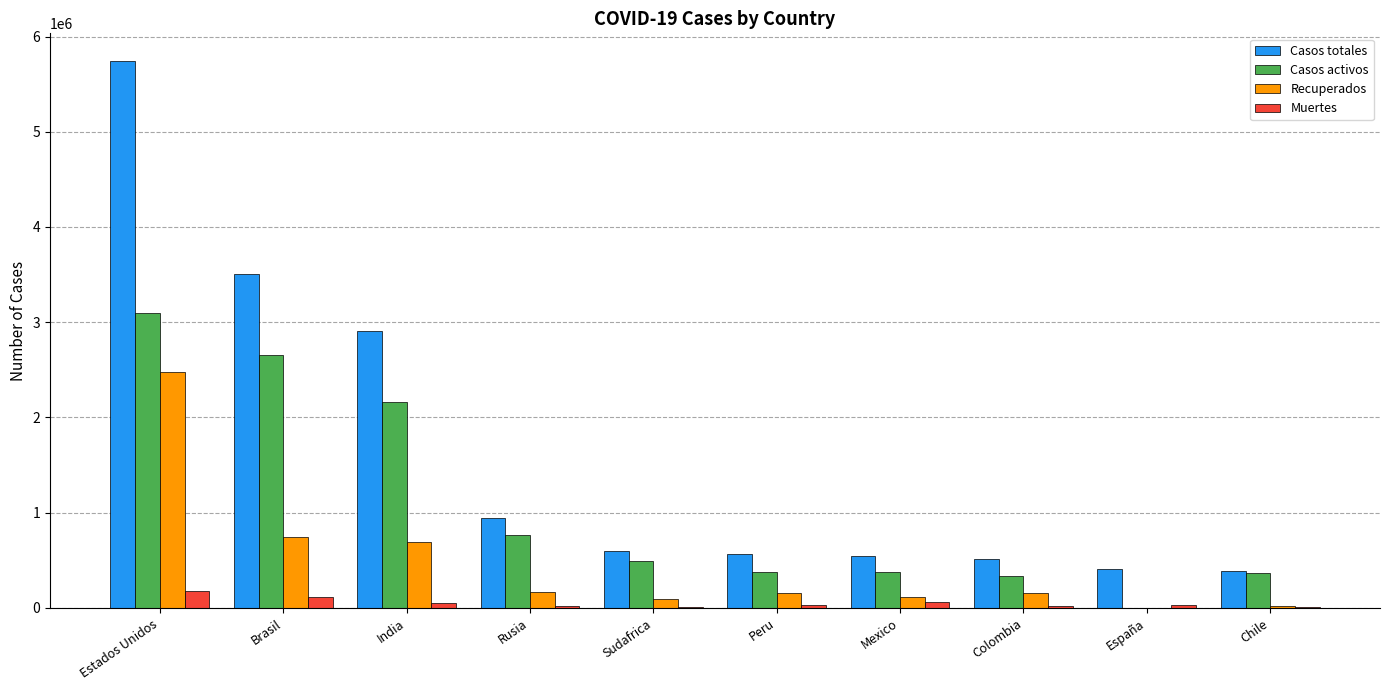

Where is Casos activos nearest to the value 1547955?

India